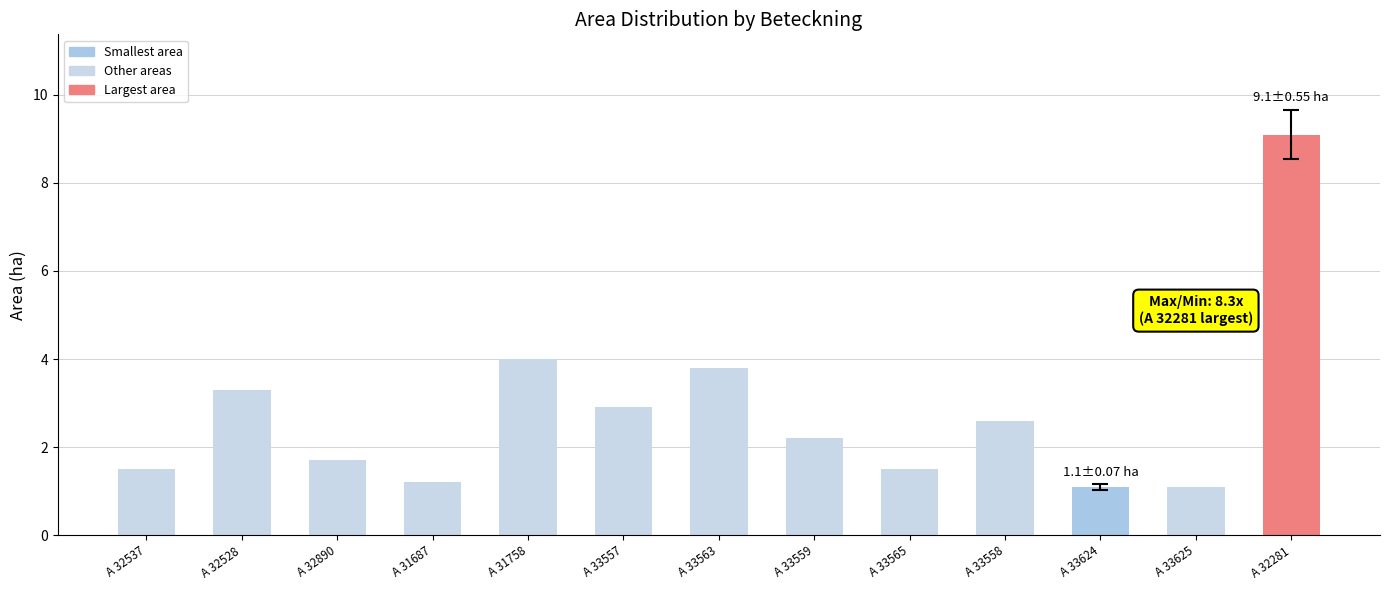

What position from the left is A 31687?

4